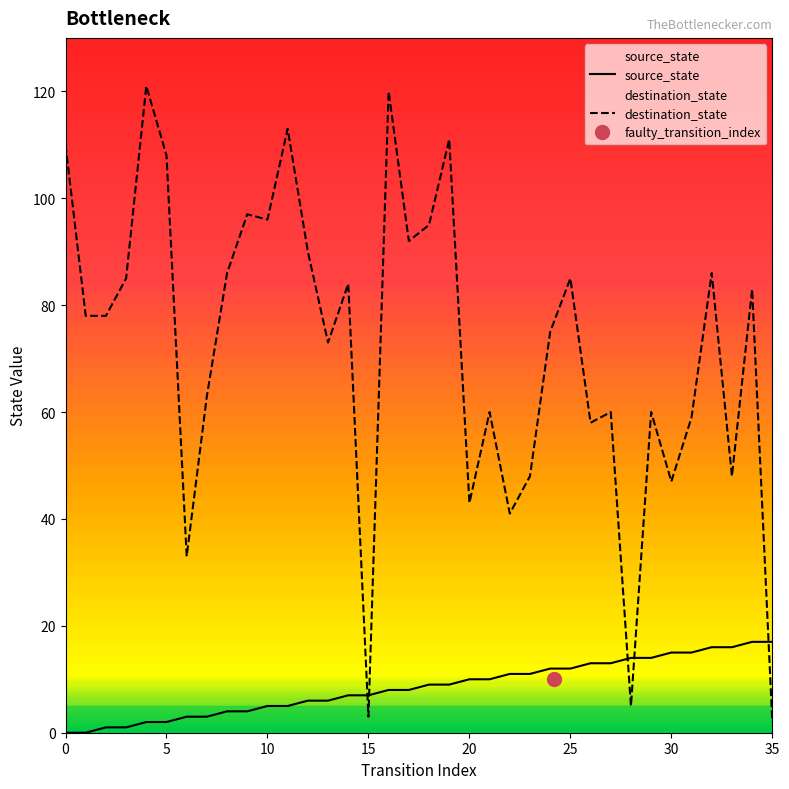

How many data points in source_state are above 9?

16